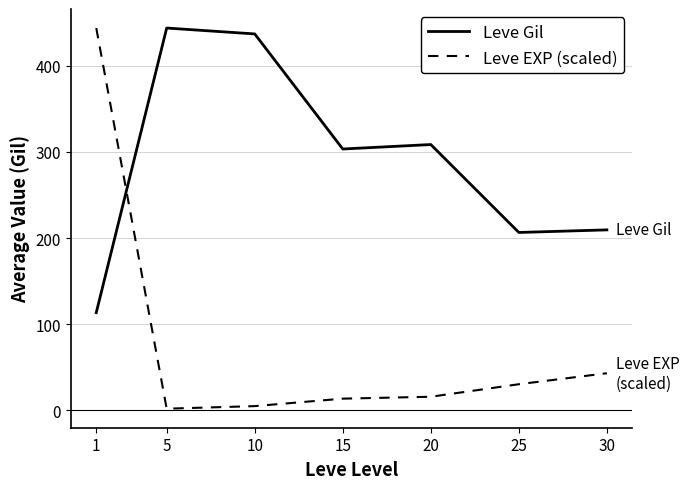

At how many categories does at least one series exceed 432?

3